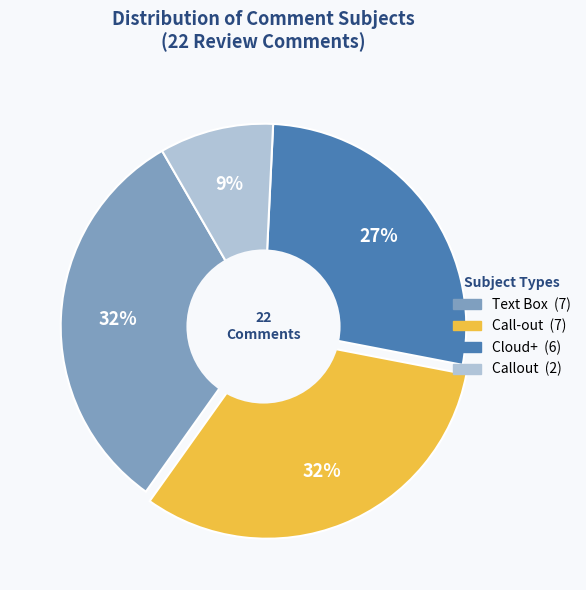

Is there any slice that represents more than half of the pie?

No